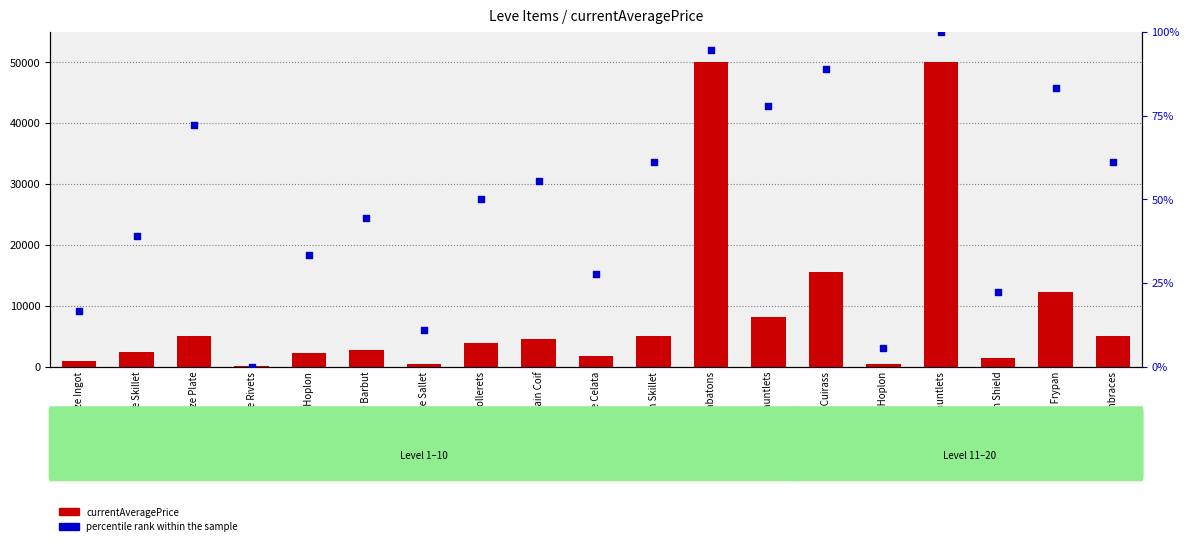

Is the value of currentAveragePrice at Bronze Ingot greater than the value of percentile rank within the sample at Iron Skillet?

Yes